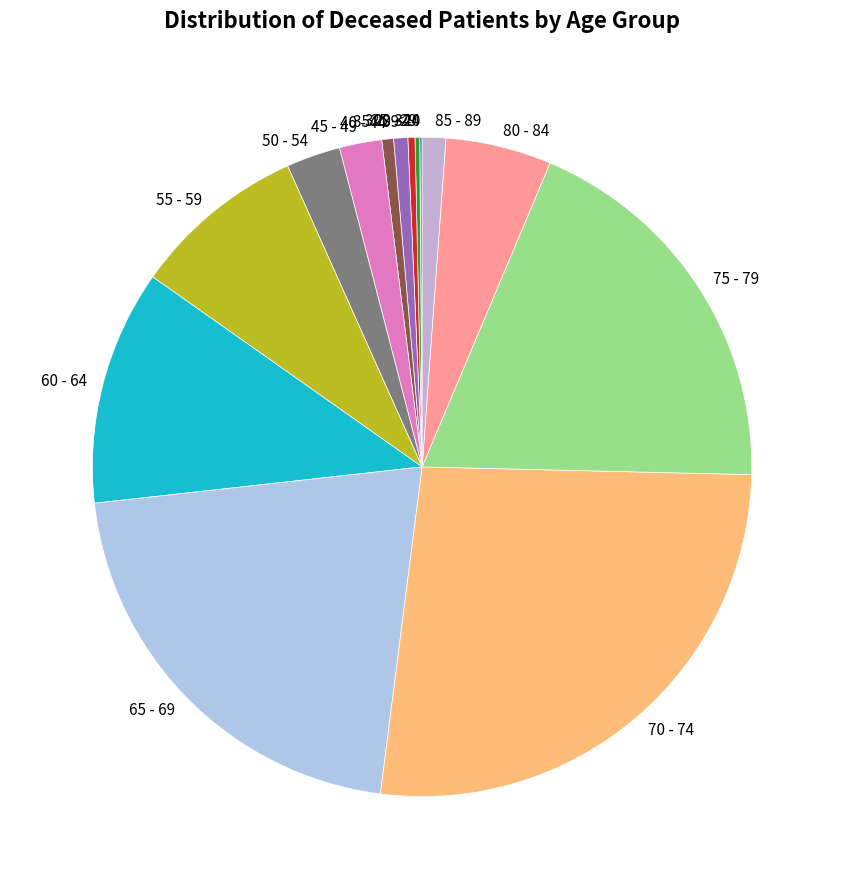

Does any single category account for the majority?

No